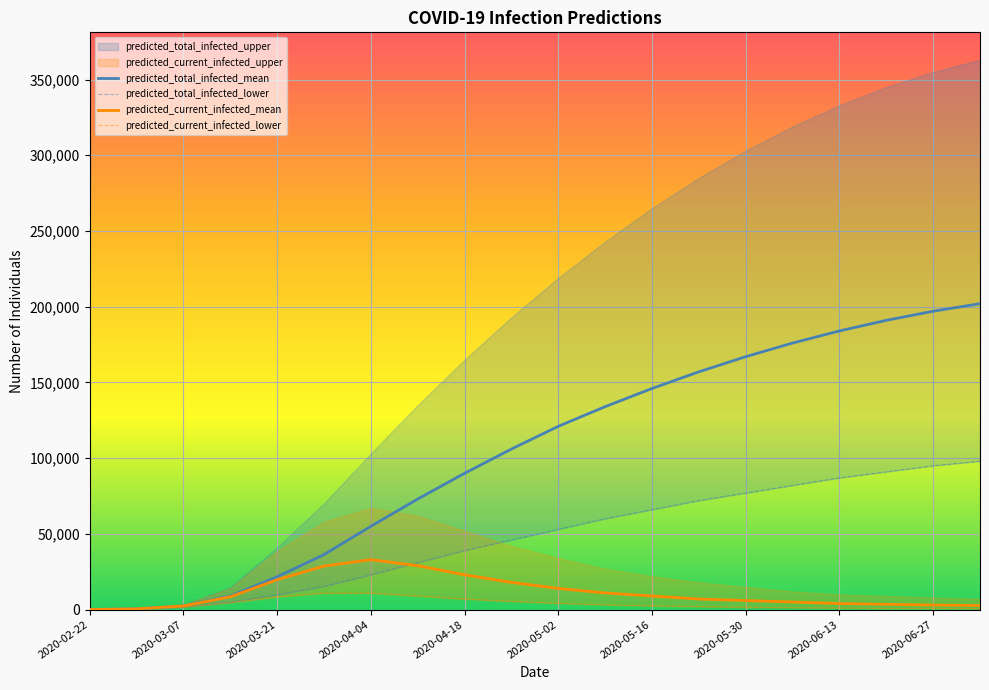

Where does the predicted_total_infected_lower series first go above 53000?

11